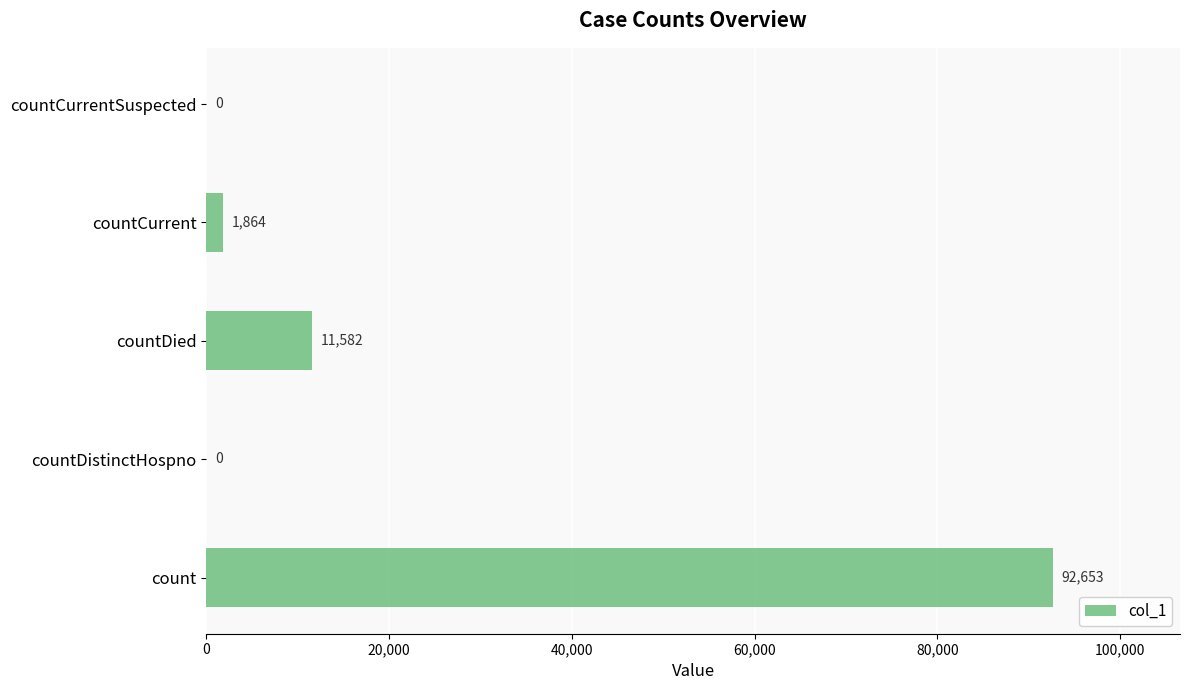

The value at countDied is 11582. True or false?

True